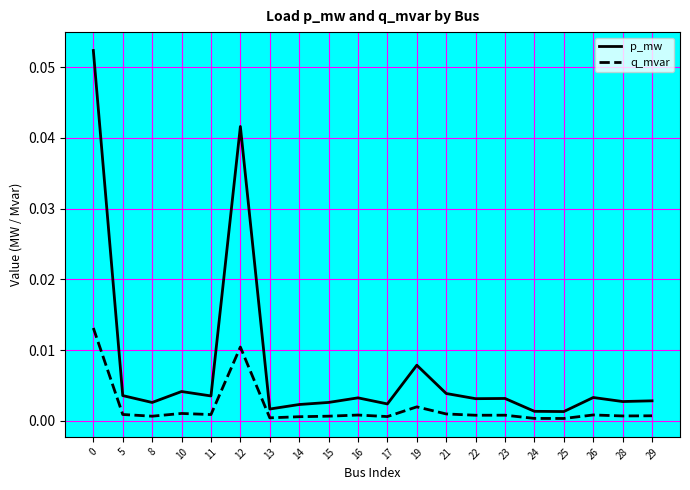

Rank the series by their average value, from highest to lowest.

p_mw, q_mvar